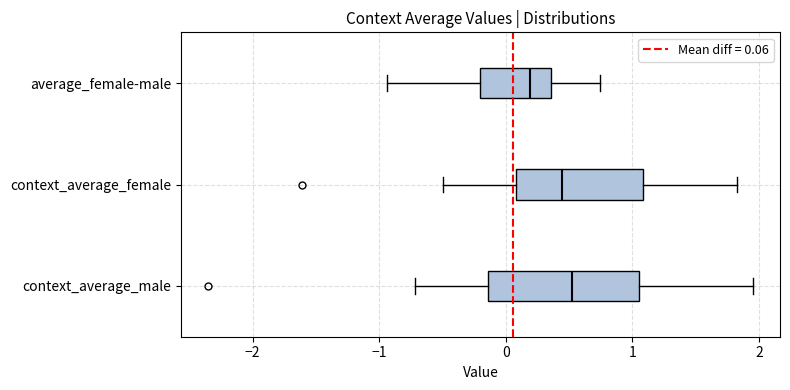

Where does the median line of the box for context_average_male sit on the x-axis? The values are not printed on the chart, so give them approximately, as read against the axis.

0.5